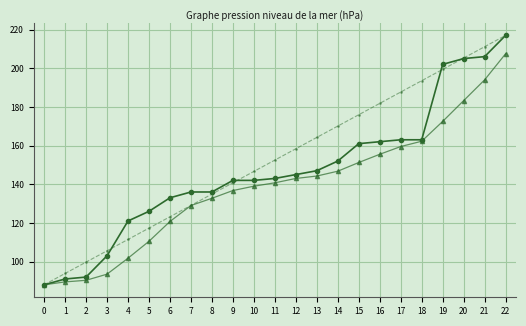

How many series are shown in this chart?

3